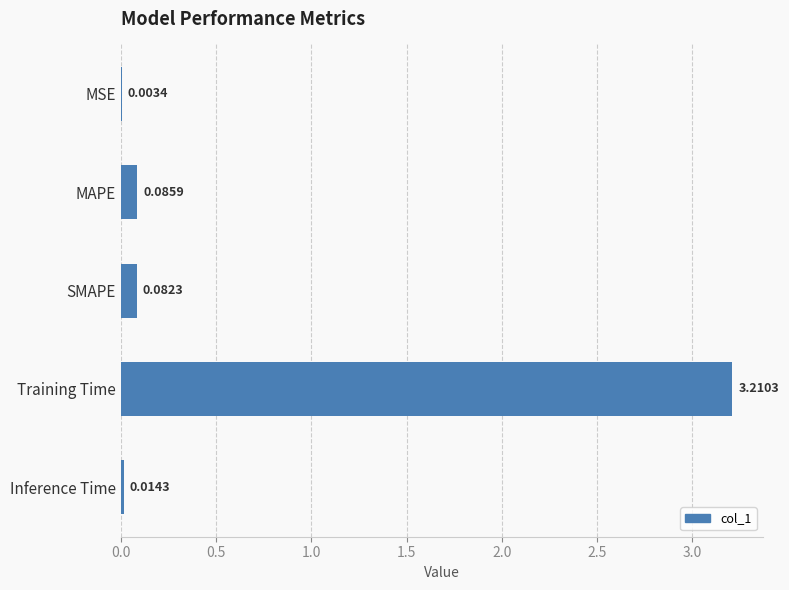

What is the sum of all values?

3.4